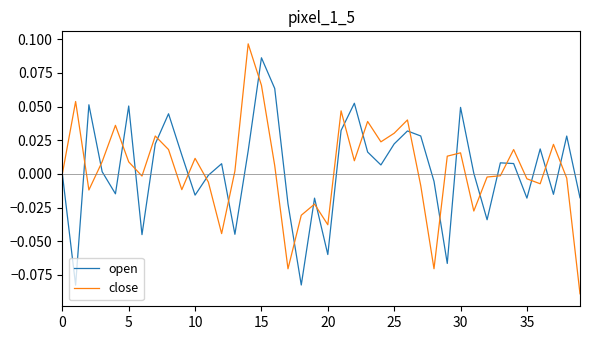

How many lines are shown in the chart?

2